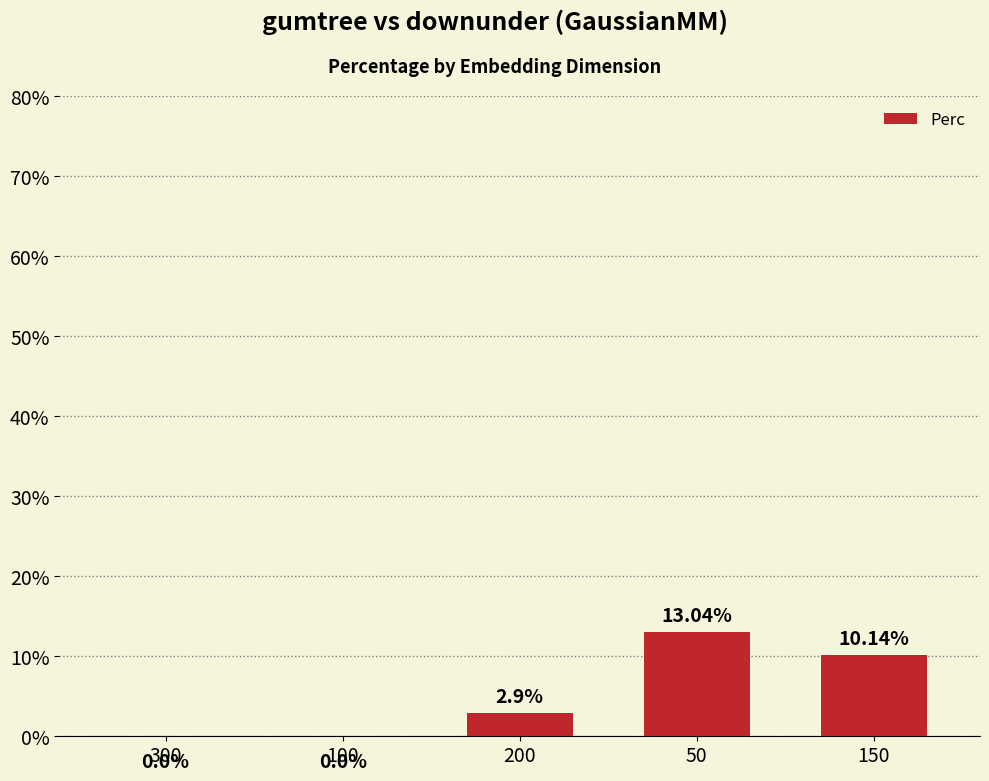

What is the difference between the values at 150 and 300?

10.1